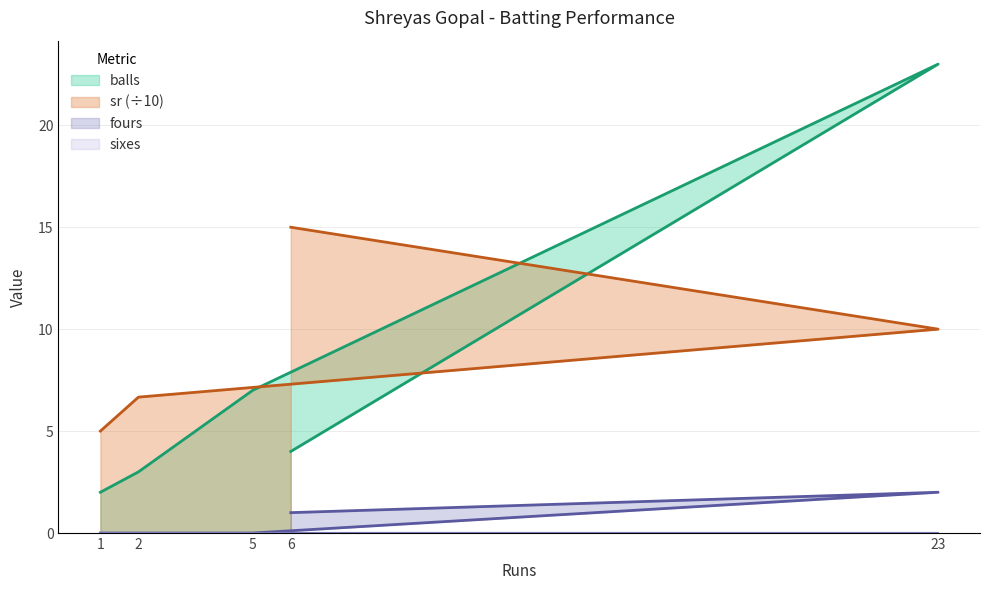

Where is balls nearest to the value 12?

5